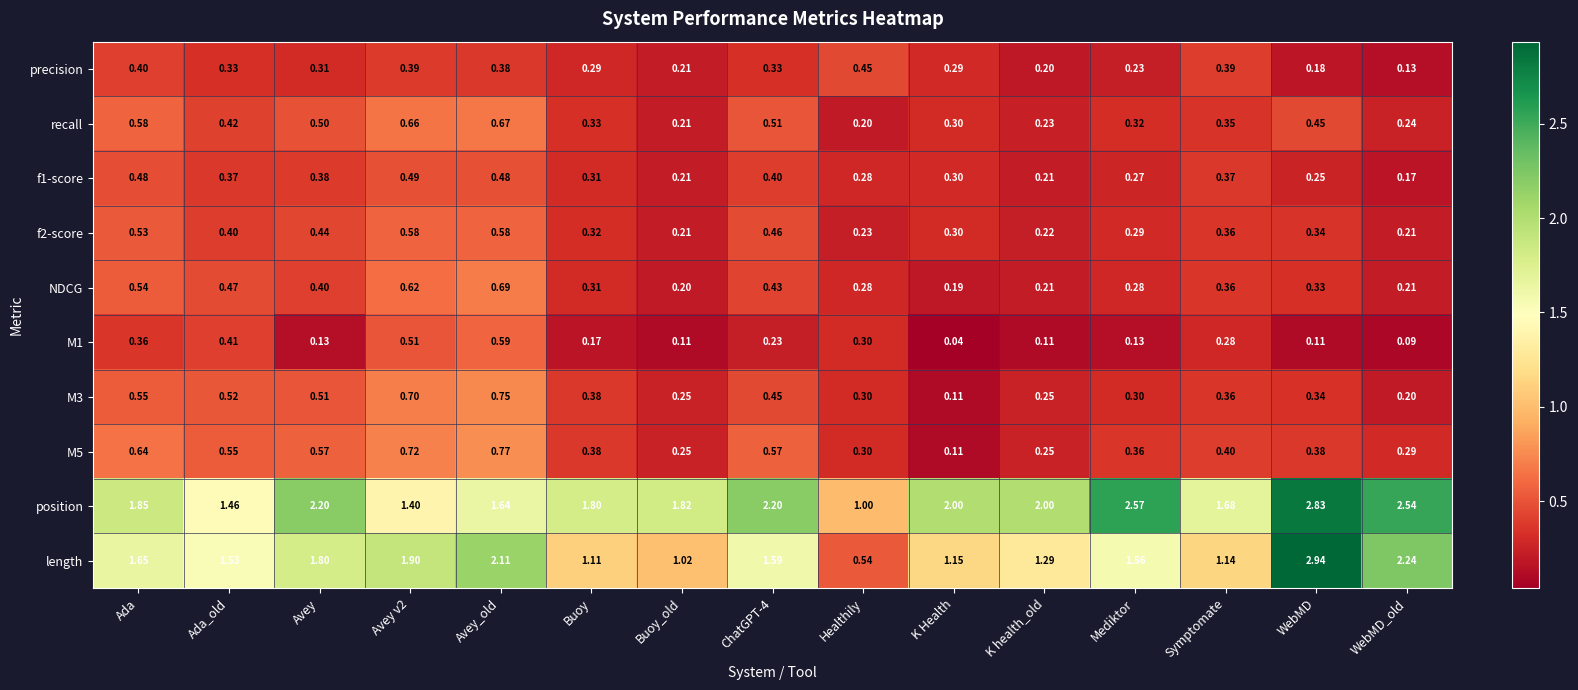

Which category has the highest value across all series?

WebMD